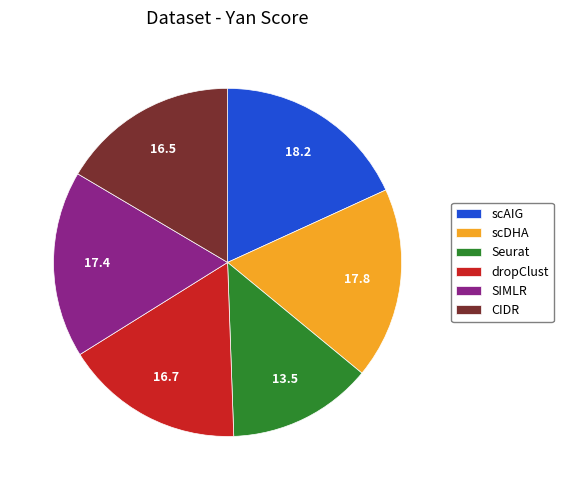

Does SIMLR represent more than half of the total?

No